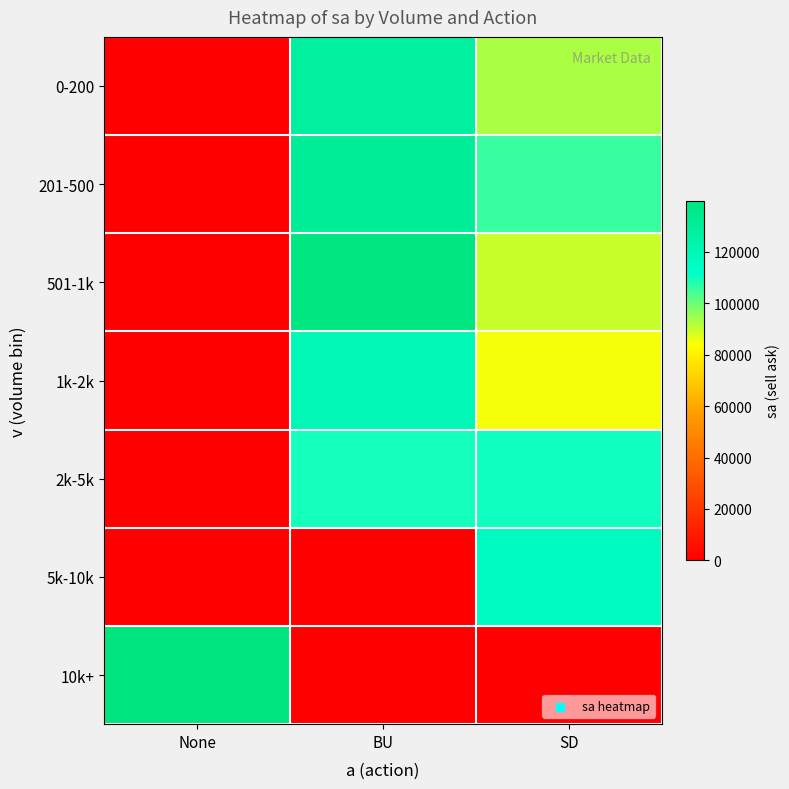

Which series has the largest range (max minus min)?

10k+